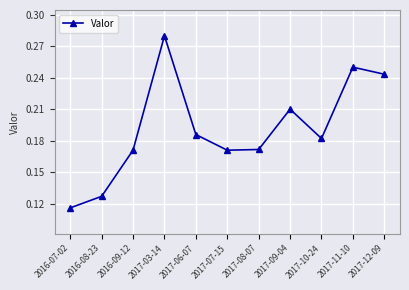

How many interior local peaks (higher than both neighbors) does the data have?

3